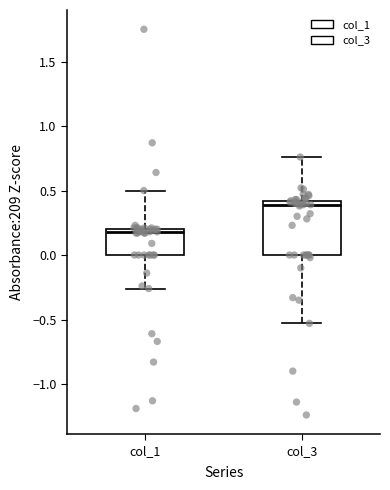

Where does the upper whisker of the box for col_3 end on the y-axis? The values are not printed on the chart, so give them approximately, as read against the axis.

0.75